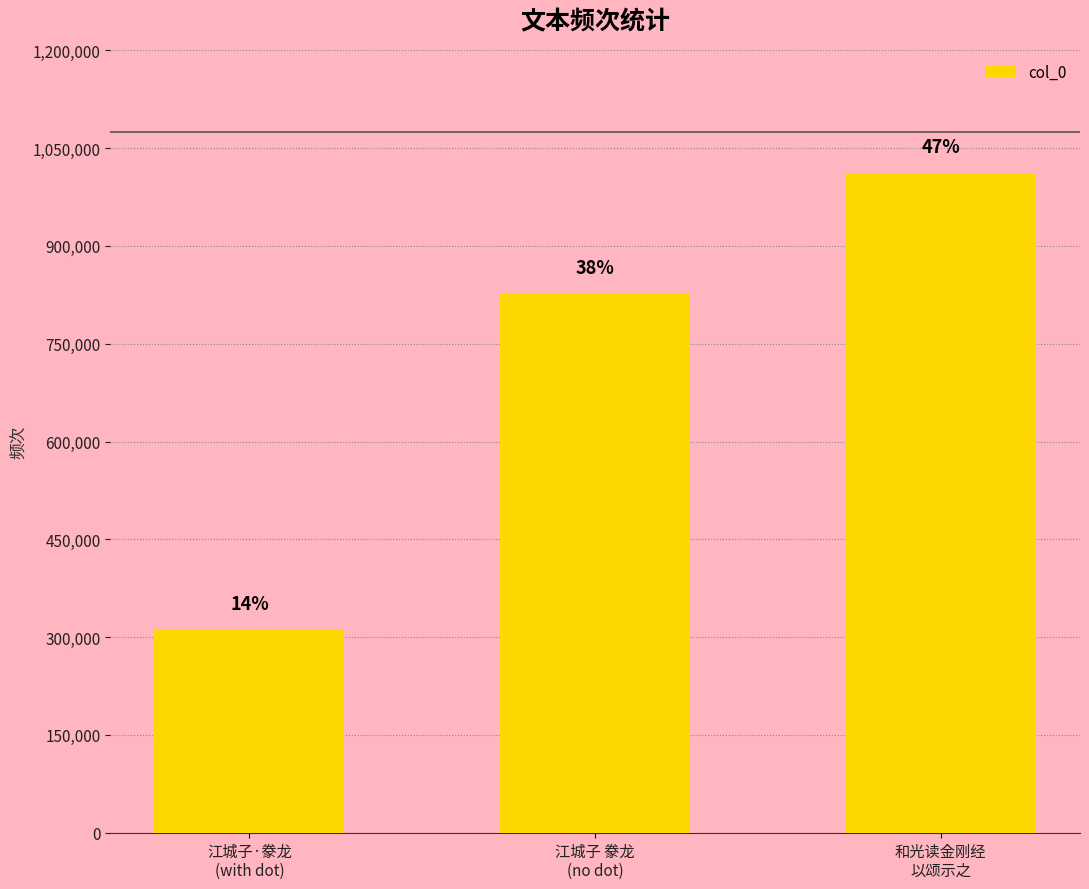

Does the chart contain any negative values?

No